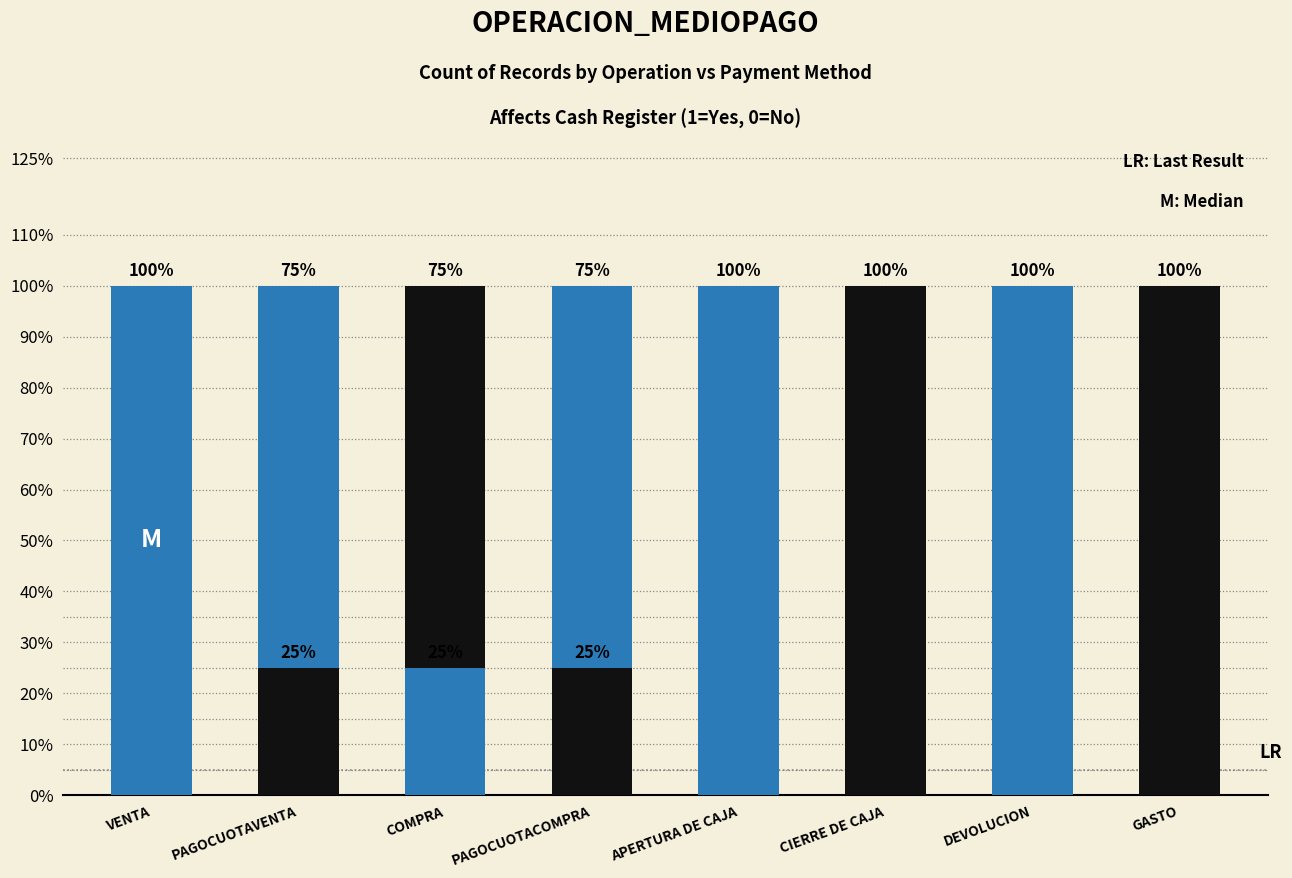

True or false: Afecta Caja (0=No) has a value of 133 at COMPRA.

False